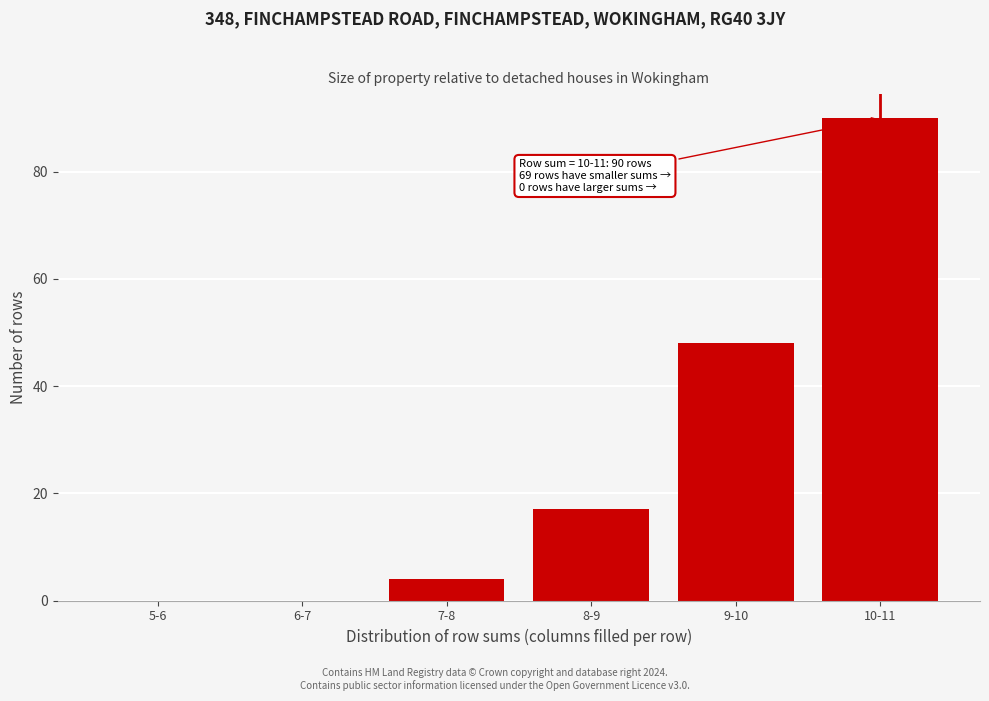

Reading right to left, transcribe all the data shown in this chart.

10-11=90	9-10=48	8-9=17	7-8=4	6-7=0	5-6=0